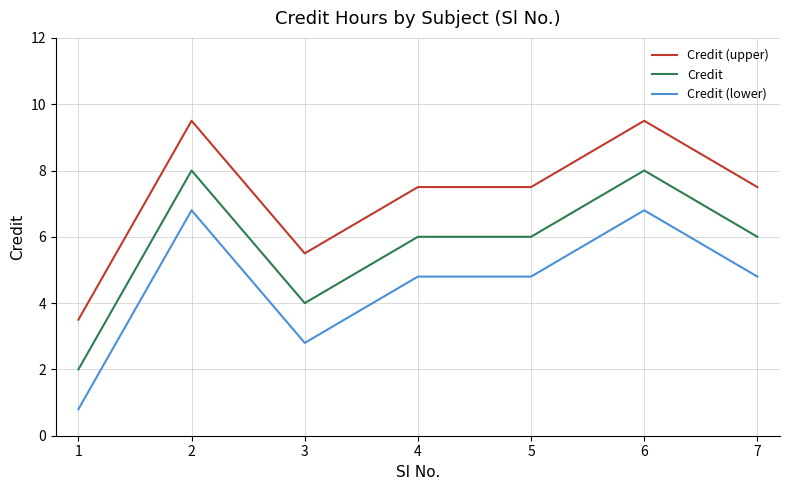

Rank the series by their average value, from highest to lowest.

Credit (upper), Credit, Credit (lower)